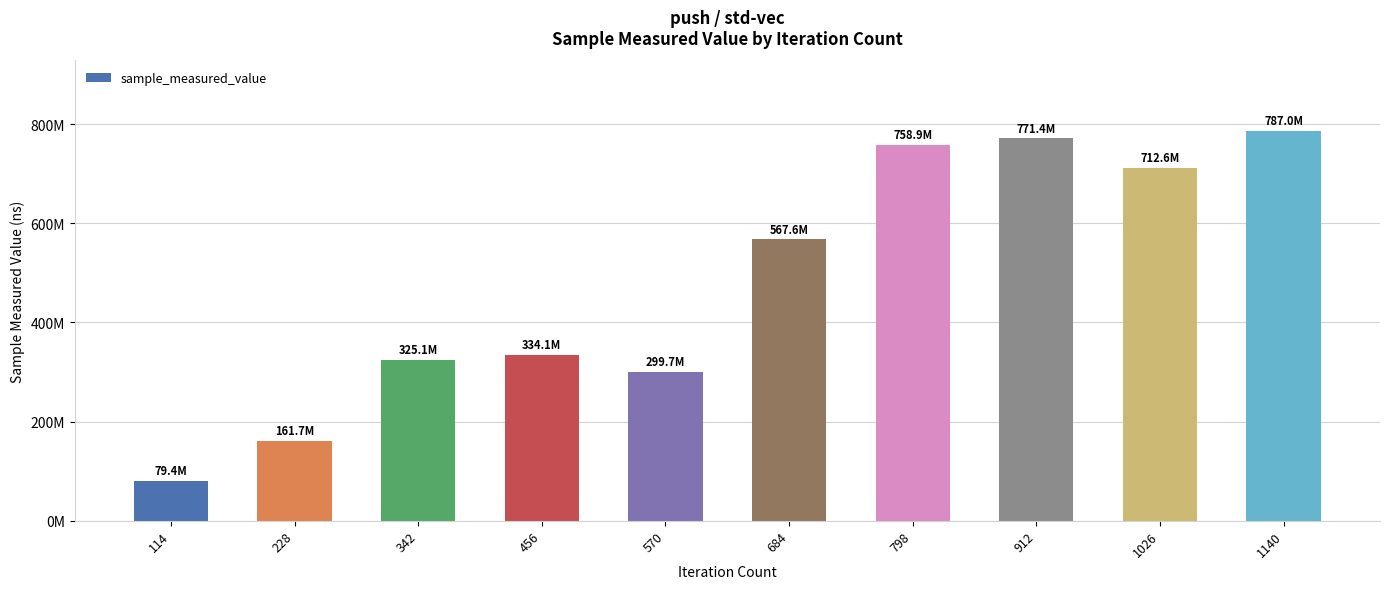

Reading left to right, what are all the values shown in this chart?

79377650	161657330	325105324	334135580	299691041	567585392	758940282	771413718	712596507	787028275